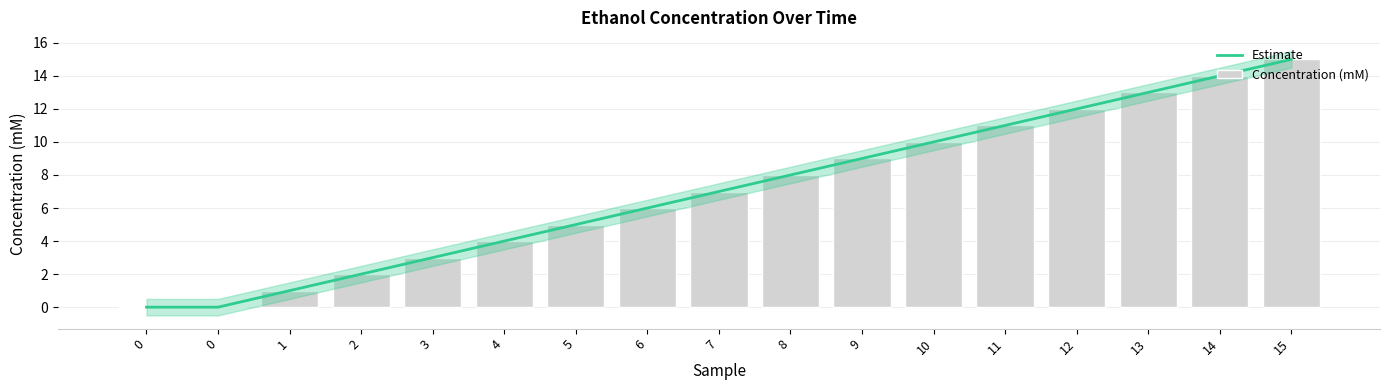

The Estimate series shows 1 at 3. True or false?

False